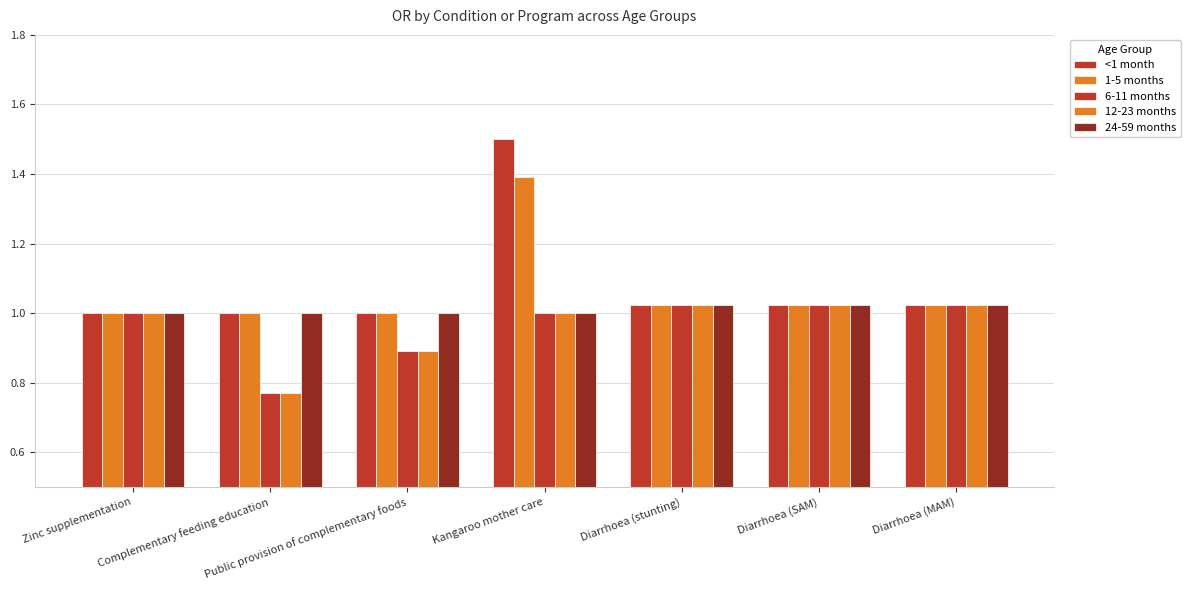

How many bars are there in each group?

5